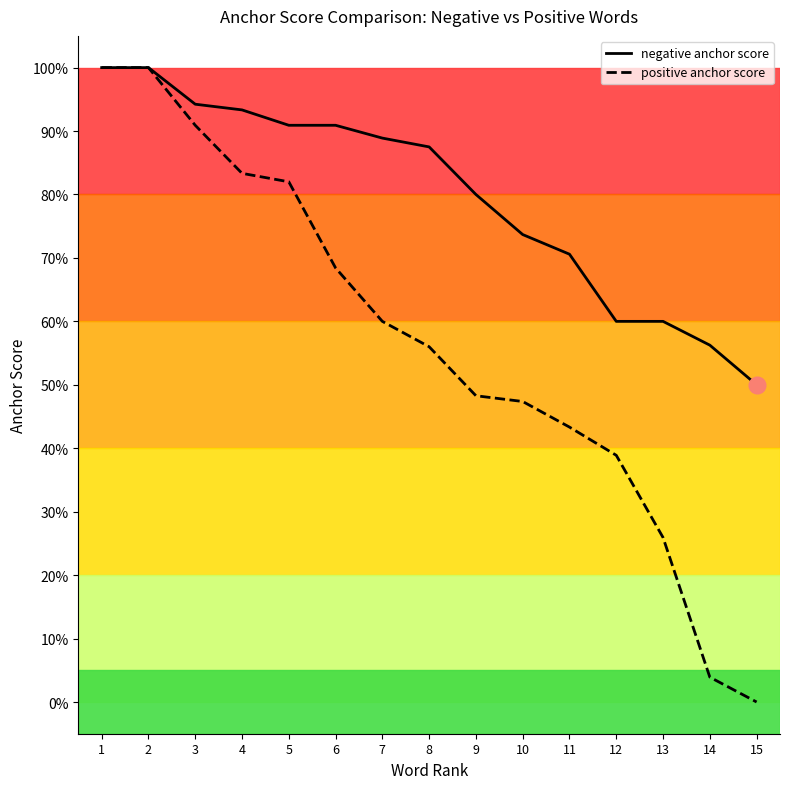

Which has a higher value, 14 or 9?

9